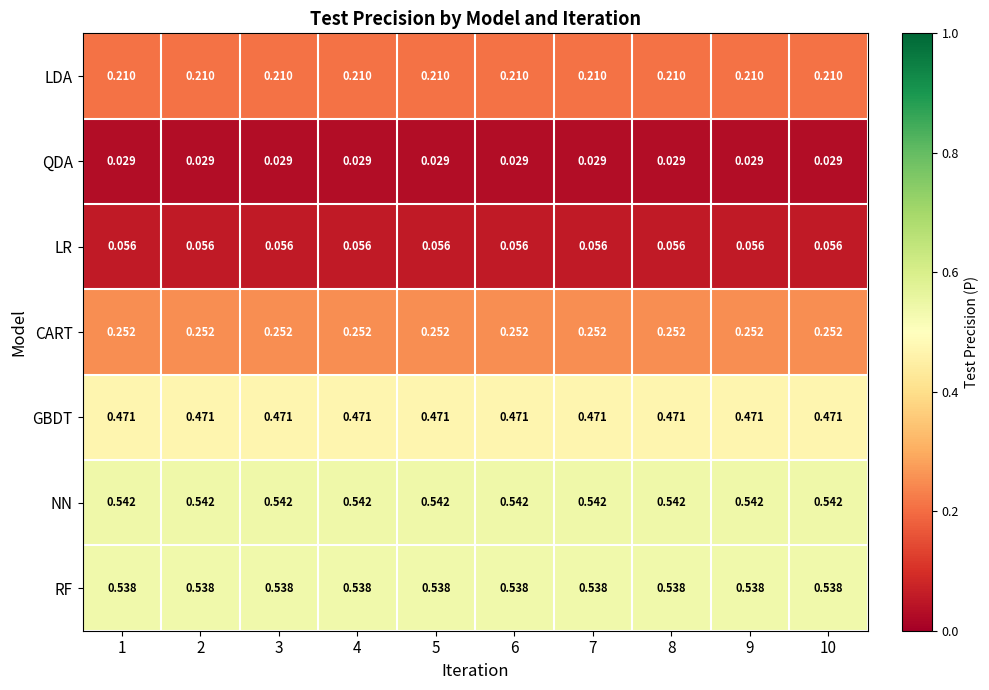

Which series has the largest total across all categories?

NN